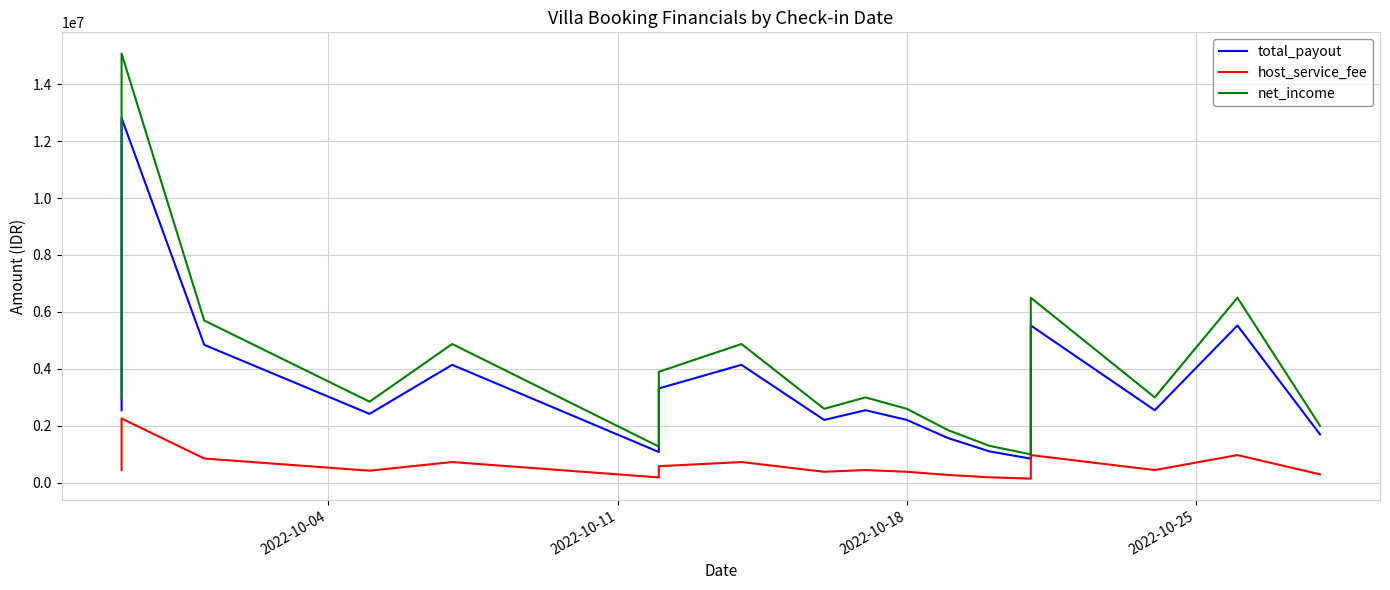

How many values in the net_income series are below 3000000?

8